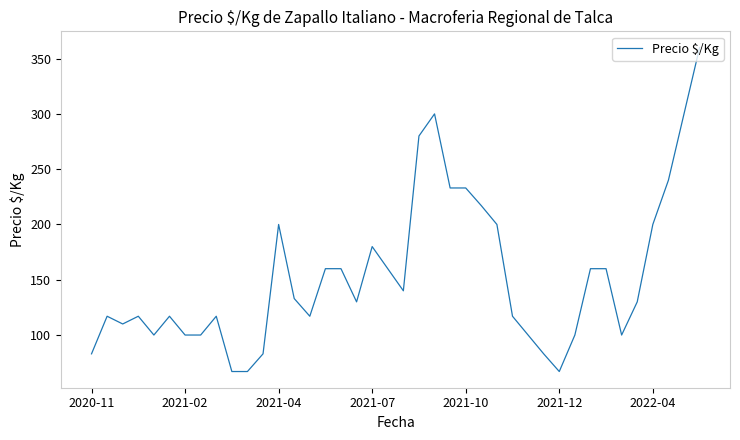

What is the difference between the maximum and minimum values?

293